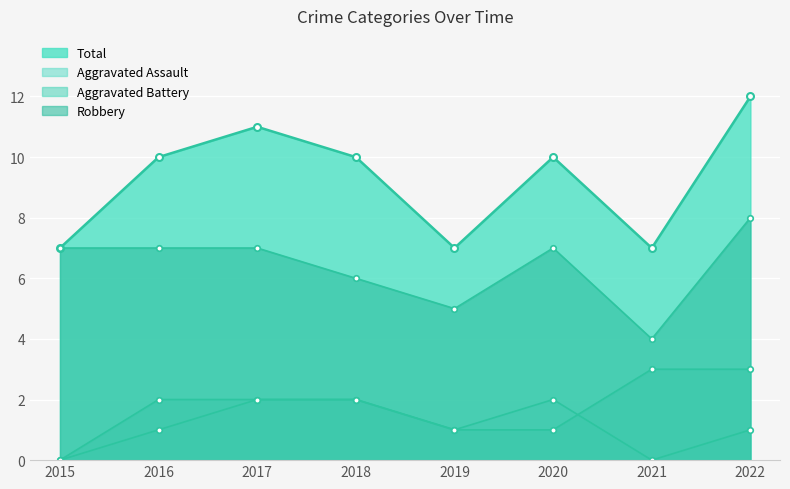

Which series has the widest spread of values?

Total